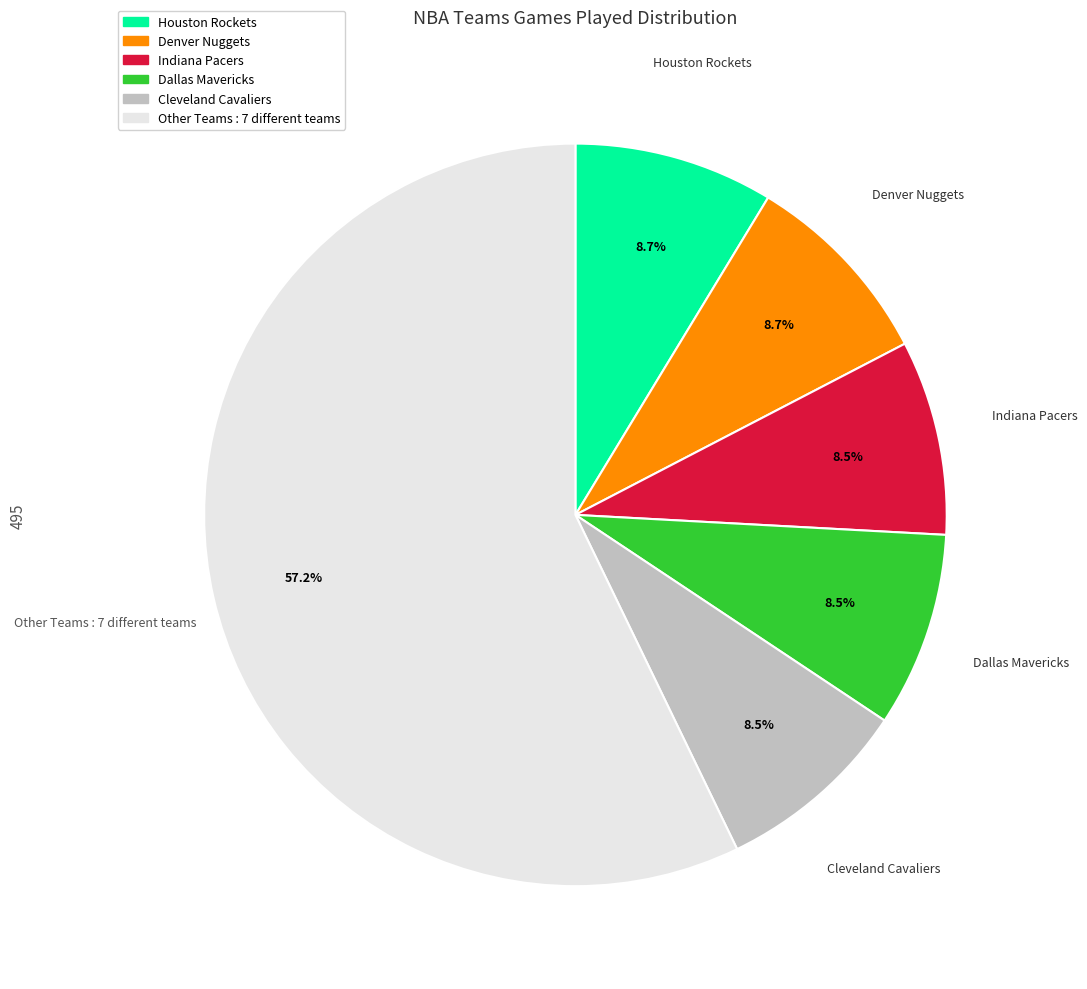

What percentage is NOT represented by Dallas Mavericks?

91.5%